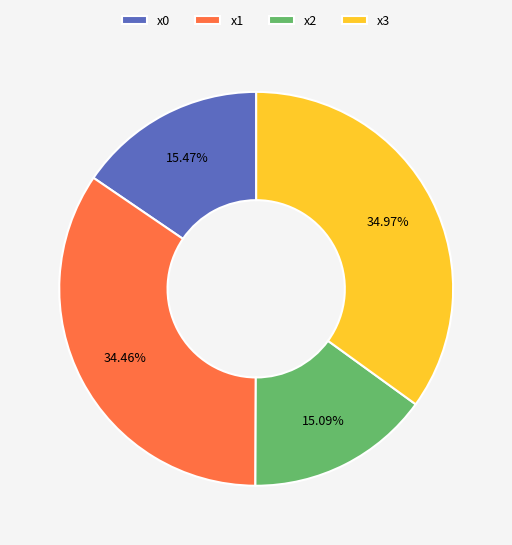

Count the number of slices in the pie.

4